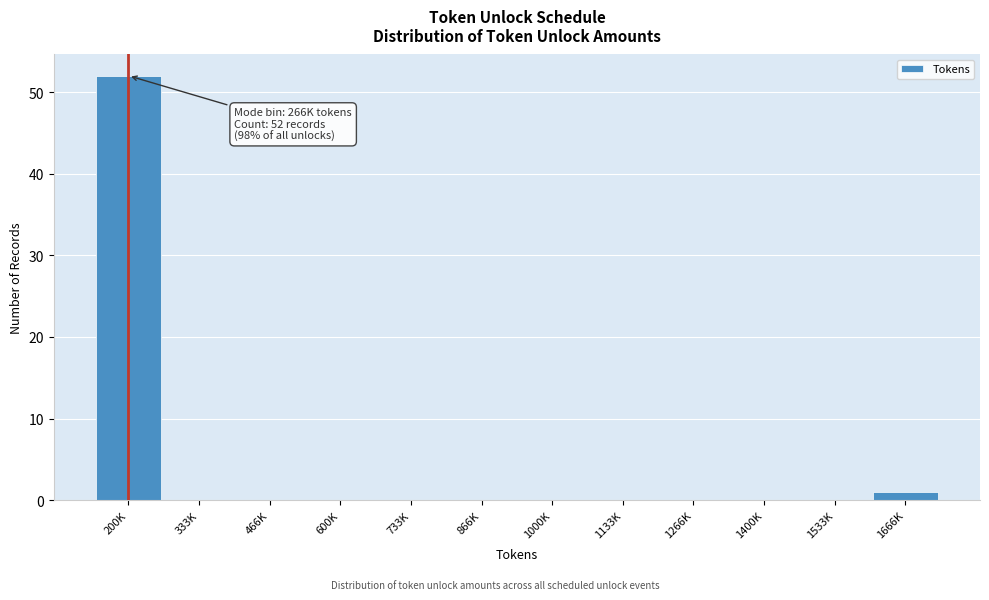

Reading left to right, extract all data points from this chart.

200K=52	333K=0	466K=0	600K=0	733K=0	866K=0	1000K=0	1133K=0	1266K=0	1400K=0	1533K=0	1666K=1